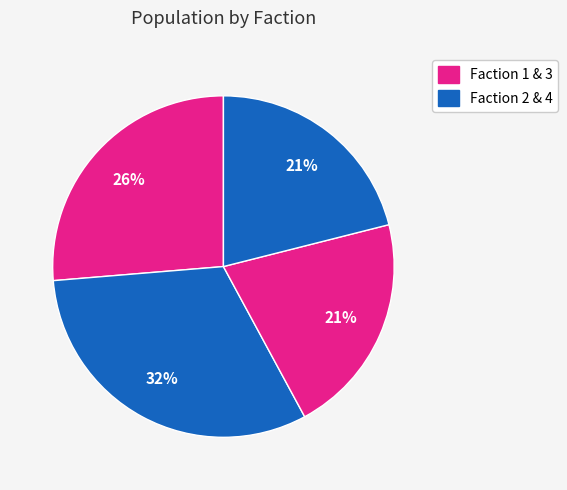

How many slices are in this pie chart?

4